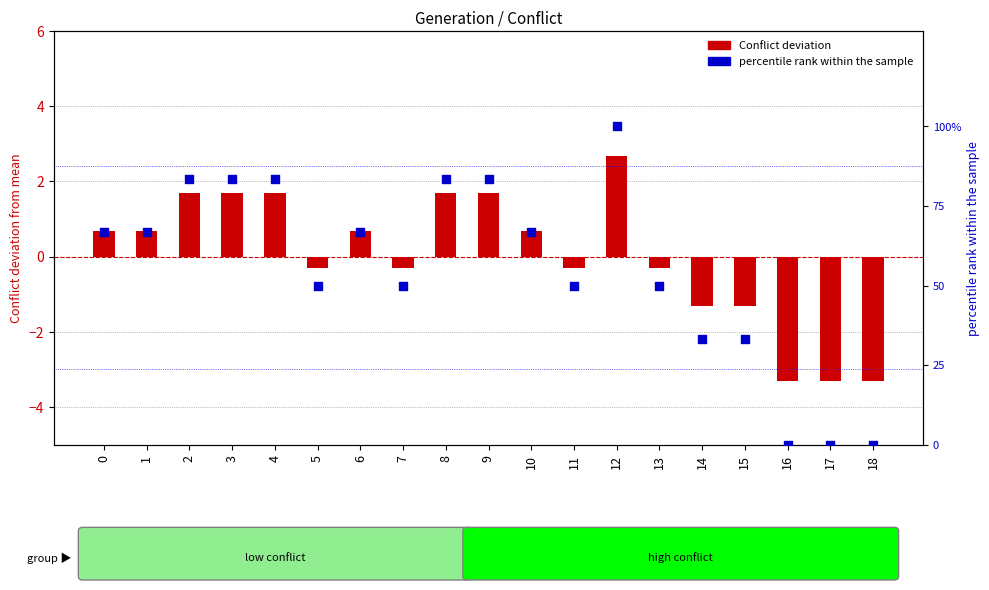

At how many categories does at least one series exceed 0?

16